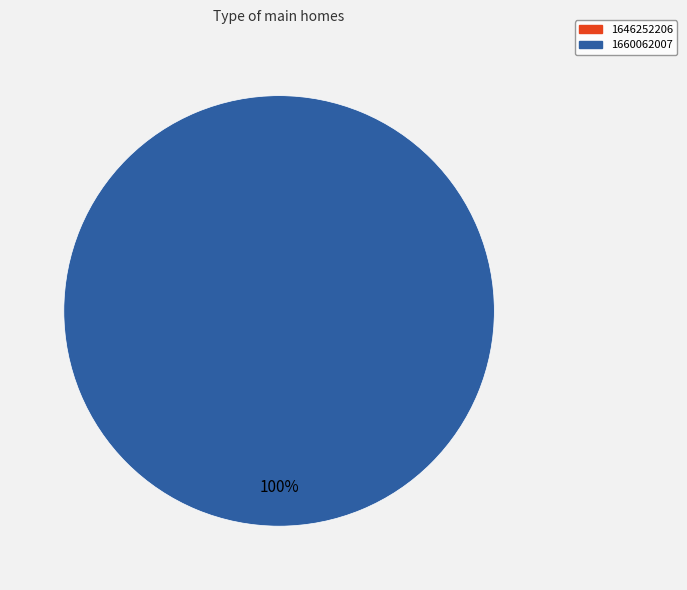

Is there a majority slice in this chart?

Yes